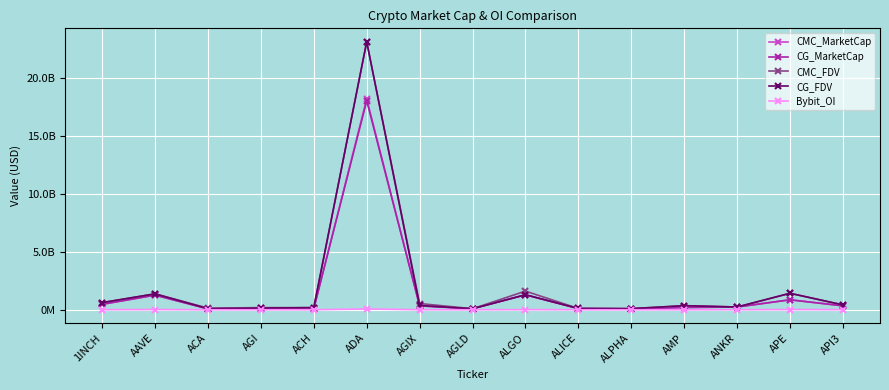

True or false: CMC_MarketCap has more than 0 interior local peaks.

True